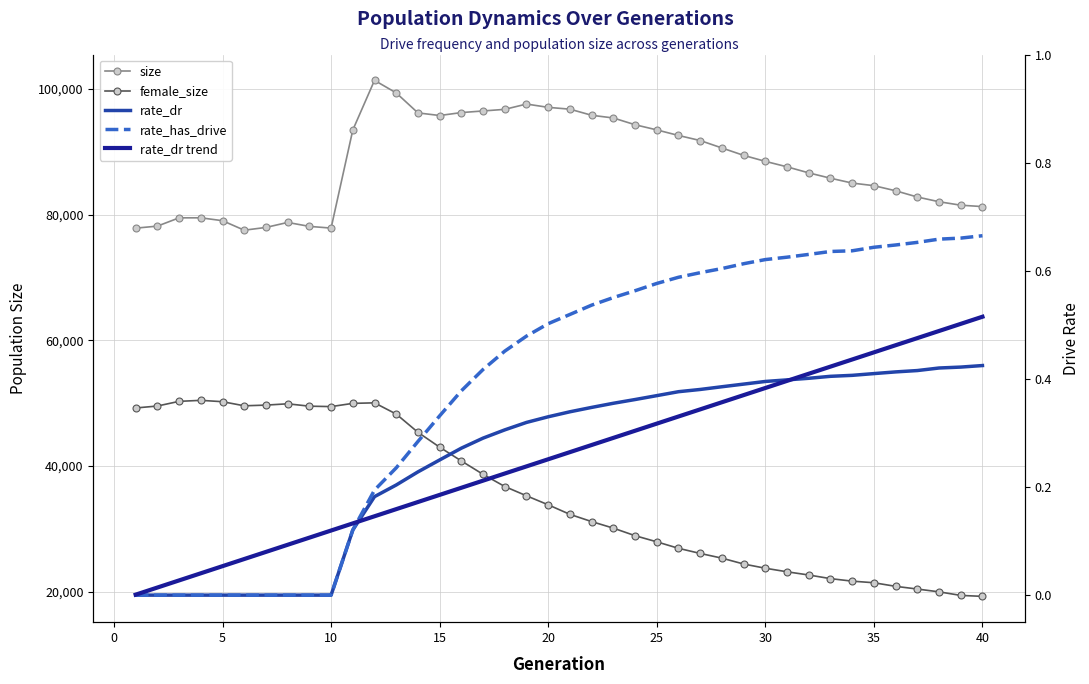

What is the maximum value for rate_has_drive?

0.7